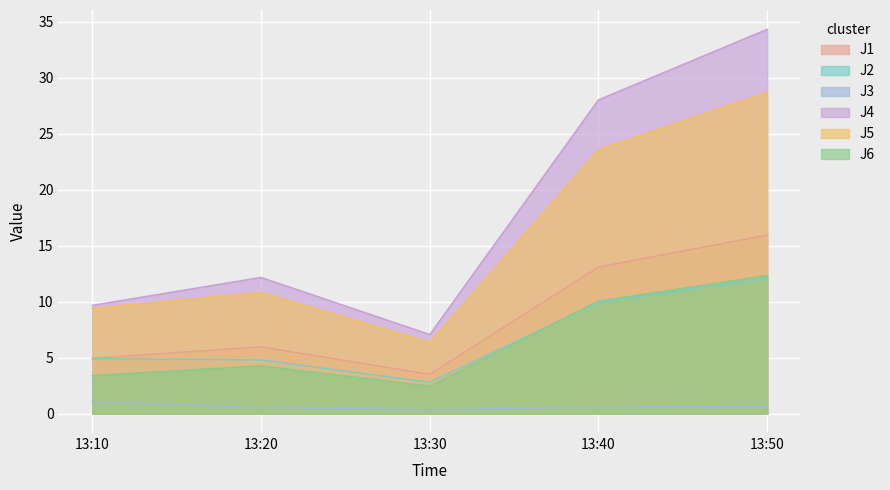

Which series has the largest range (max minus min)?

J4